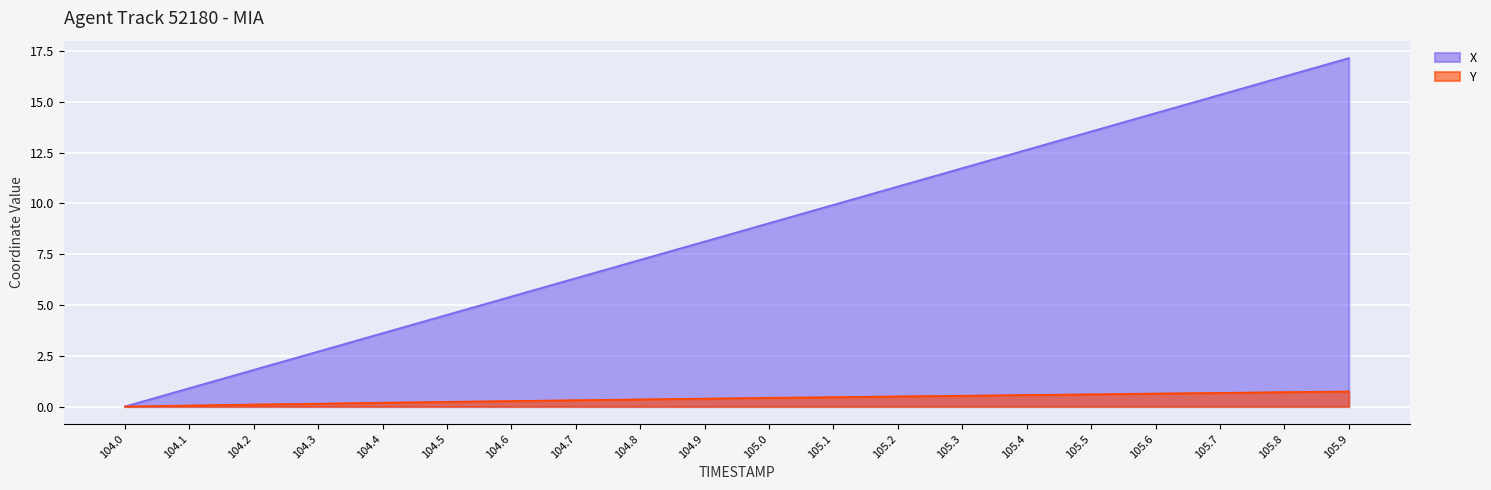

Reading left to right, transcribe all the data shown in this chart.

X: 104.0=0.0	104.1=0.9	104.2=1.8	104.3=2.7	104.4=3.6	104.5=4.5	104.6=5.4	104.7=6.3	104.8=7.2	104.9=8.1	105.0=9.0	105.1=9.9	105.2=10.8	105.3=11.7	105.4=12.6	105.5=13.5	105.6=14.4	105.7=15.3	105.8=16.3	105.9=17.2
Y: 104.0=0.0	104.1=0.1	104.2=0.1	104.3=0.1	104.4=0.2	104.5=0.2	104.6=0.3	104.7=0.3	104.8=0.3	104.9=0.4	105.0=0.4	105.1=0.5	105.2=0.5	105.3=0.5	105.4=0.6	105.5=0.6	105.6=0.6	105.7=0.7	105.8=0.7	105.9=0.7